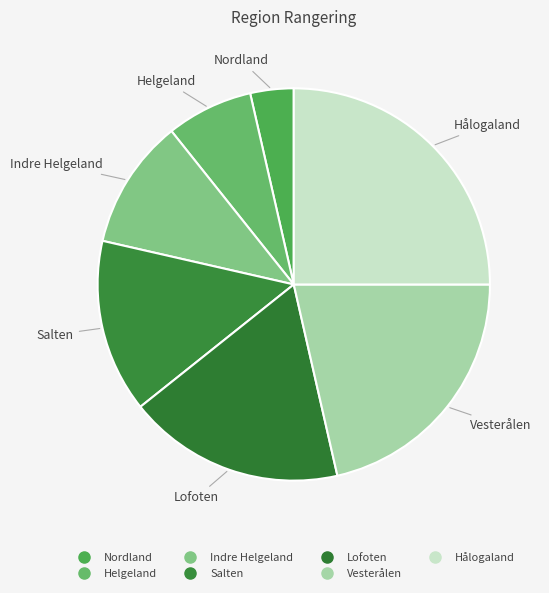

Between Nordland and Indre Helgeland, which is larger?

Indre Helgeland